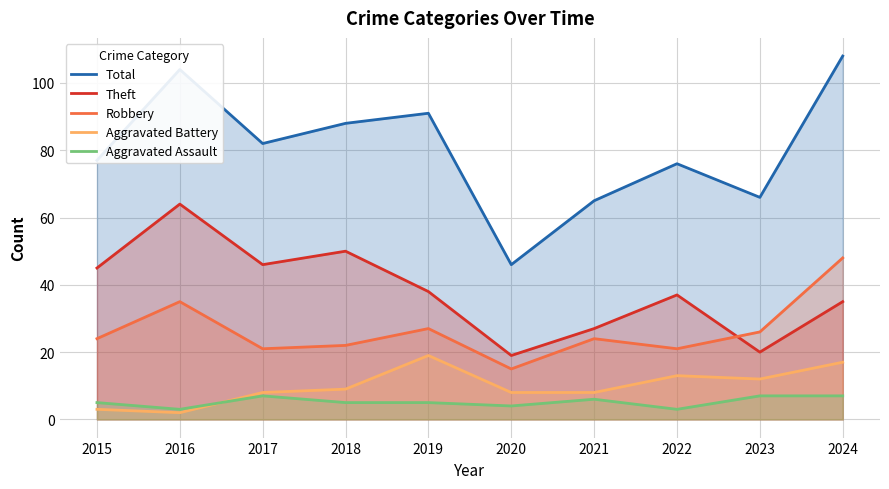

How many lines are shown in the chart?

5